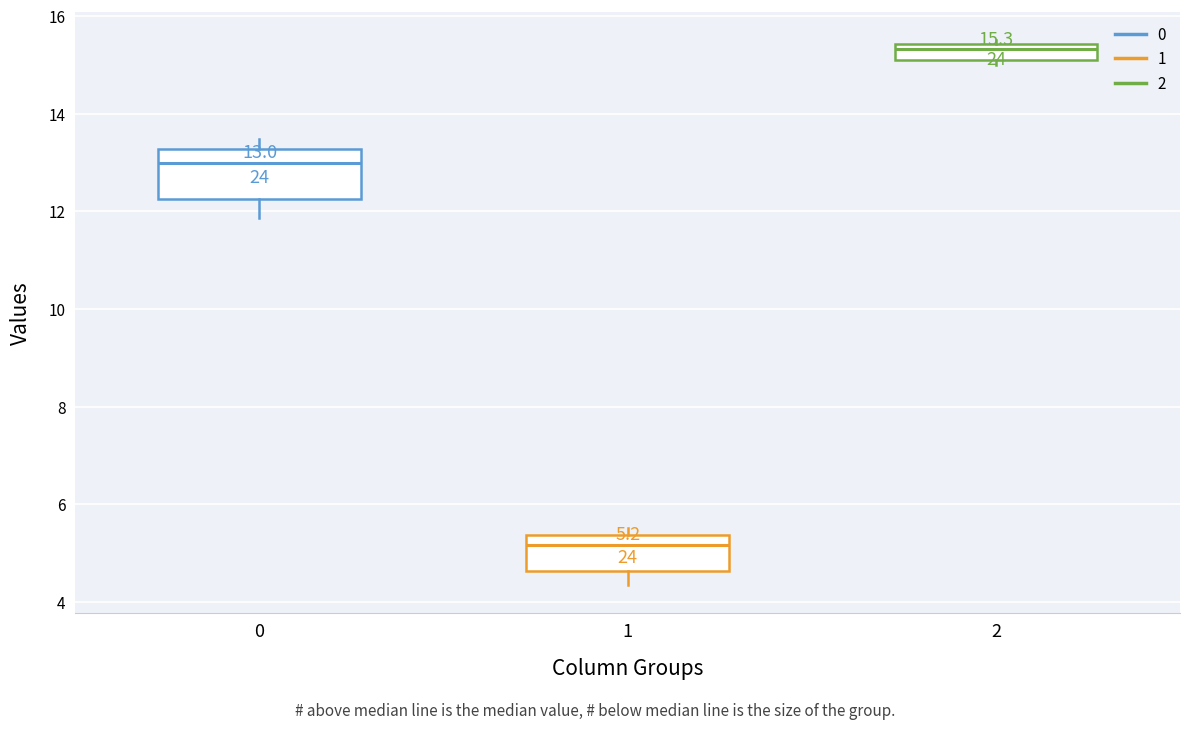

Comparing the boxes themselves (not the whiskers), which one is the tallest?

0